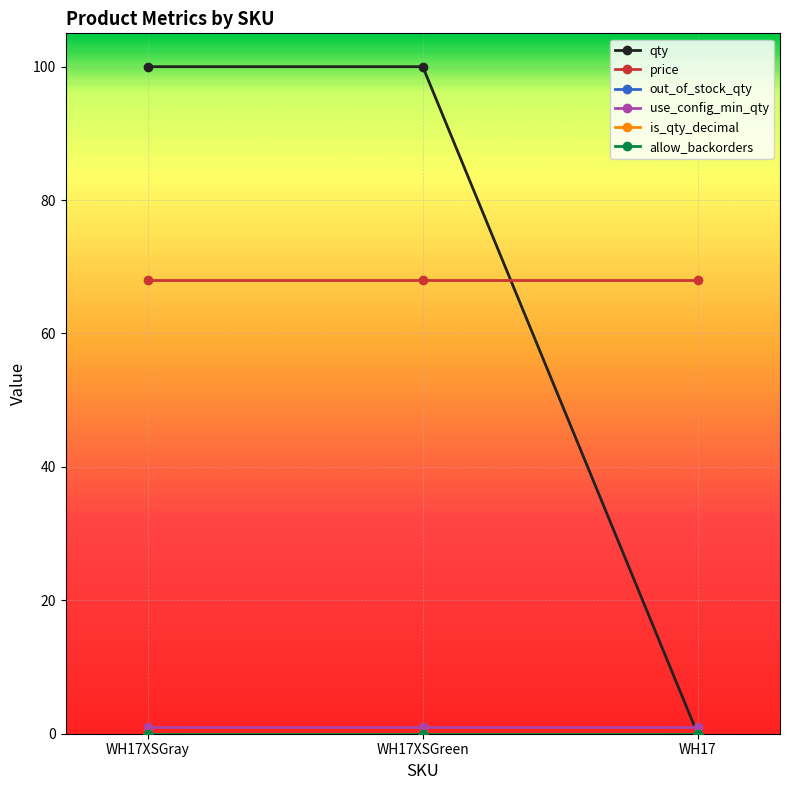

What is the label of the 1st point from the left?

WH17XSGray